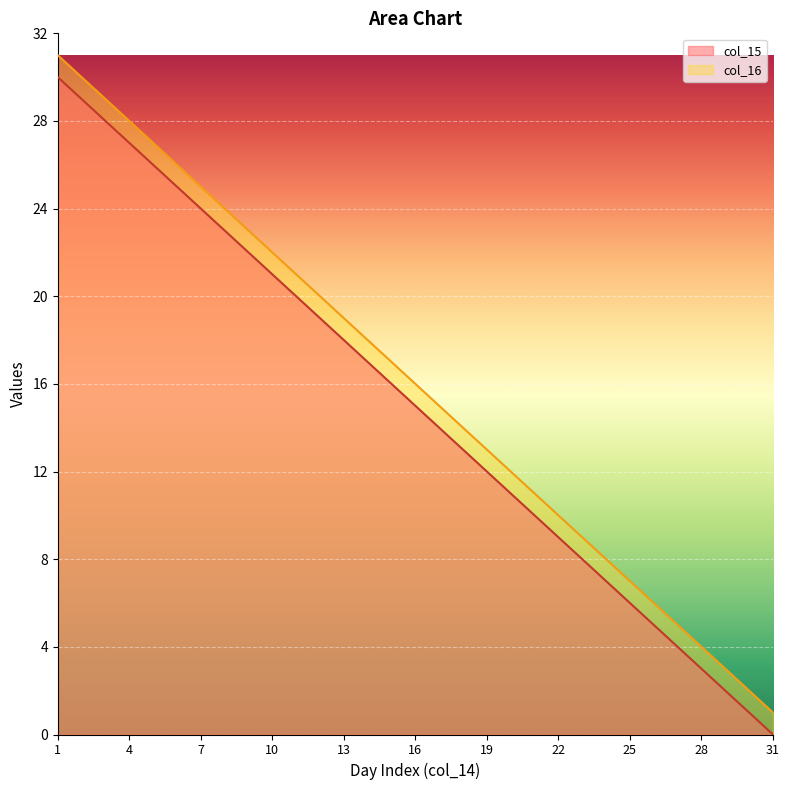

Is it true that col_15 equals 0 at 29?

False